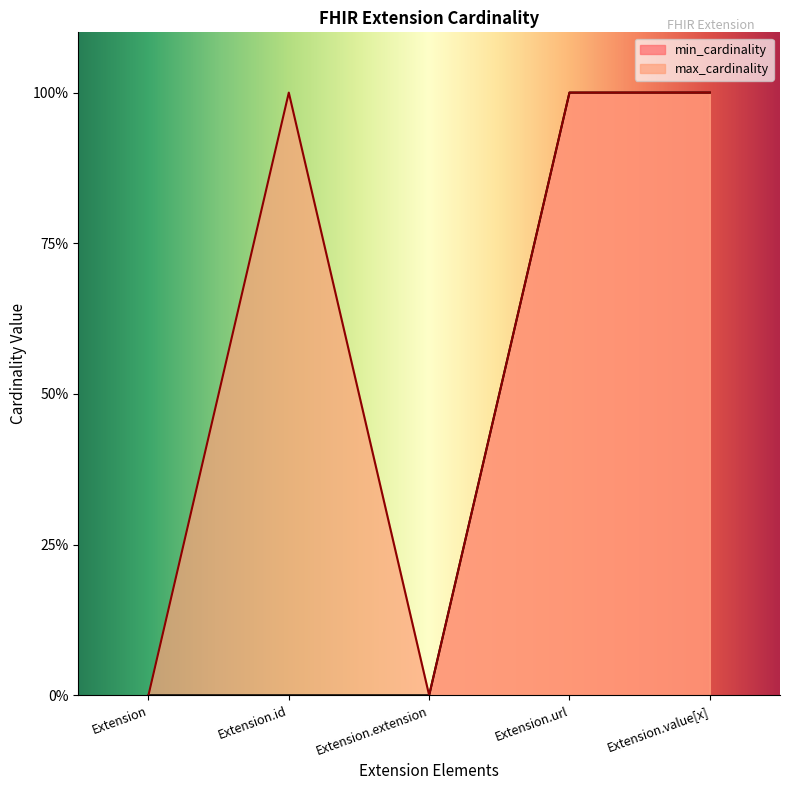

The value of max_cardinality at Extension.value[x] is 0. True or false?

False